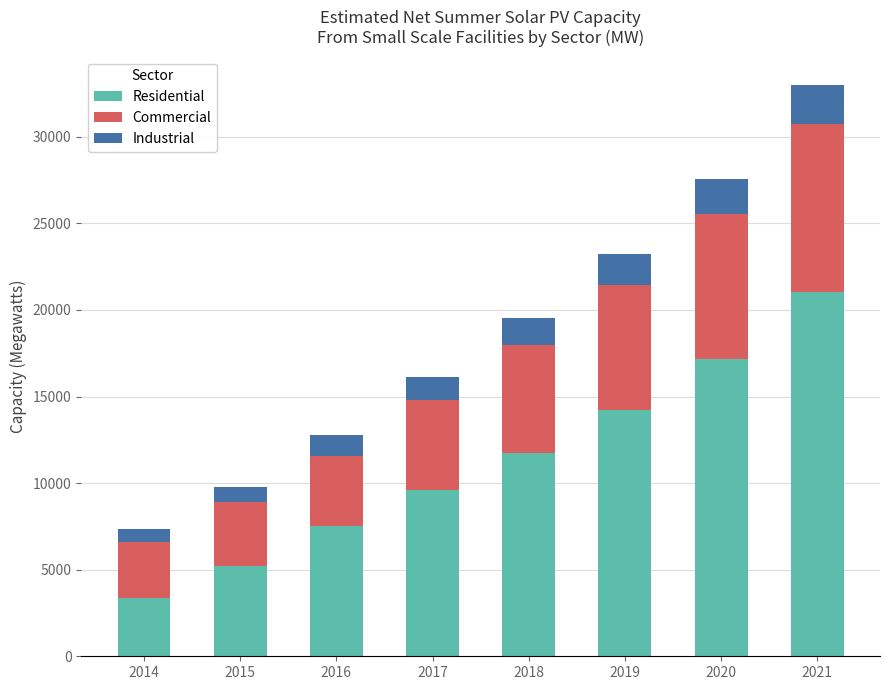

Where is Residential nearest to the value 12184?

2018